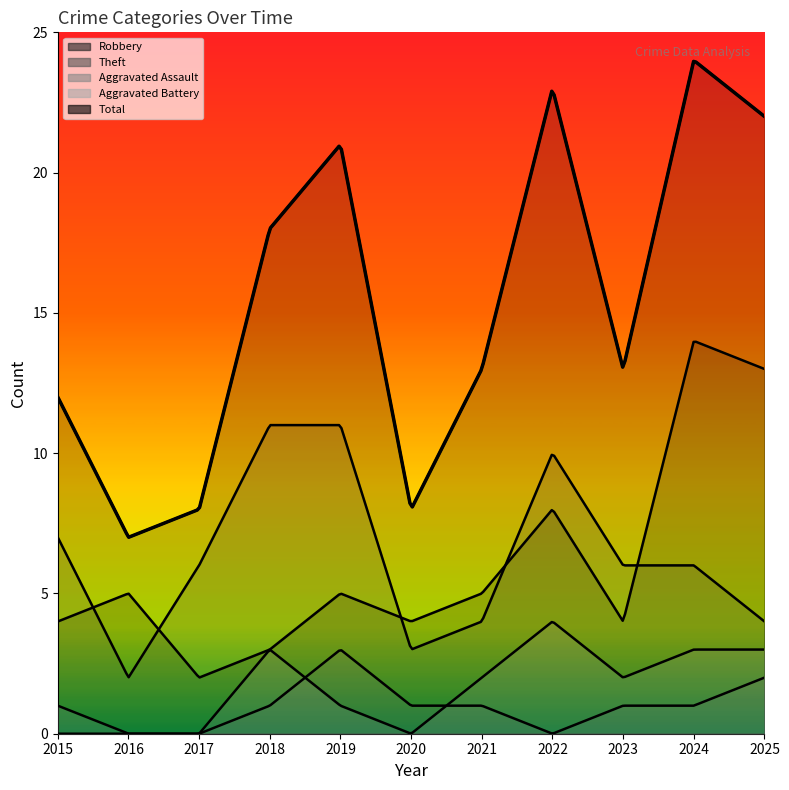

Where is the first local maximum for Robbery?

2016